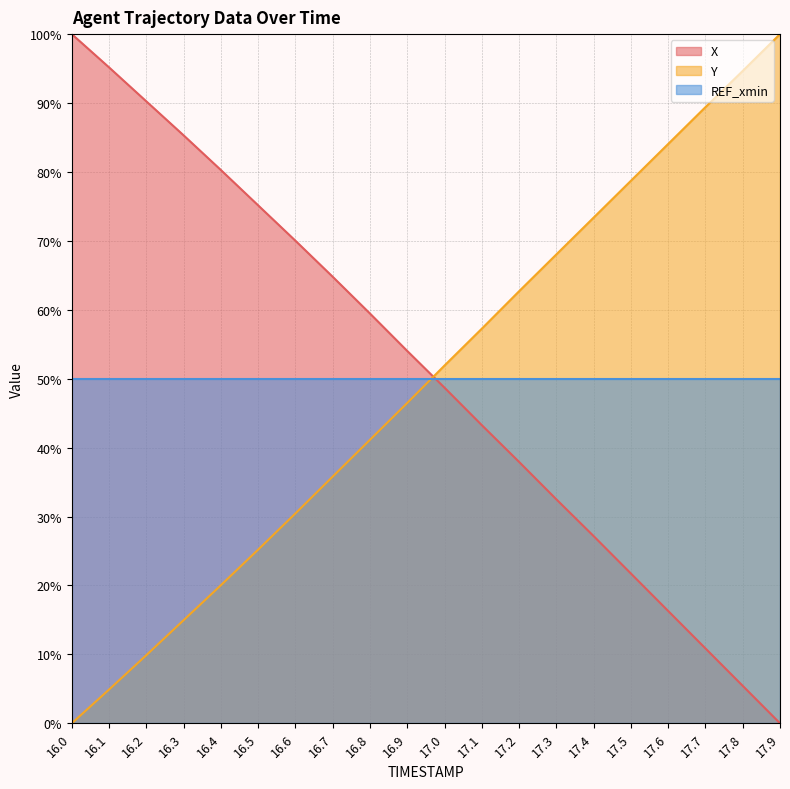

What is the sum of the X values at 17.3 and 16.9?

86.5